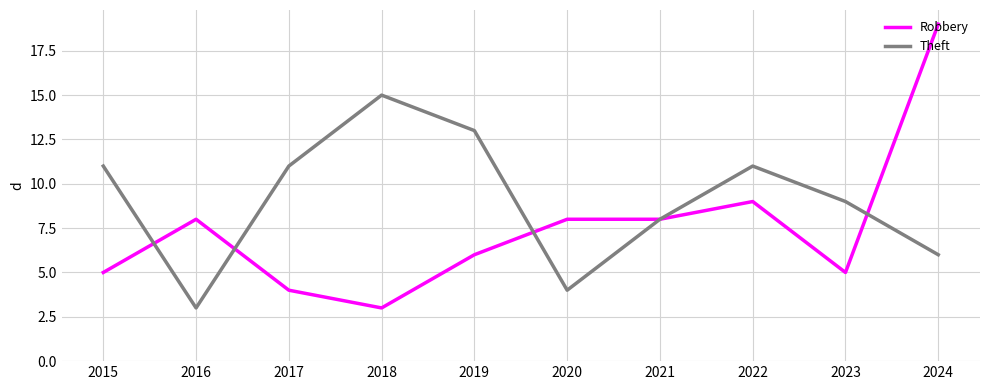

How many values in the Robbery series are below 8?

5